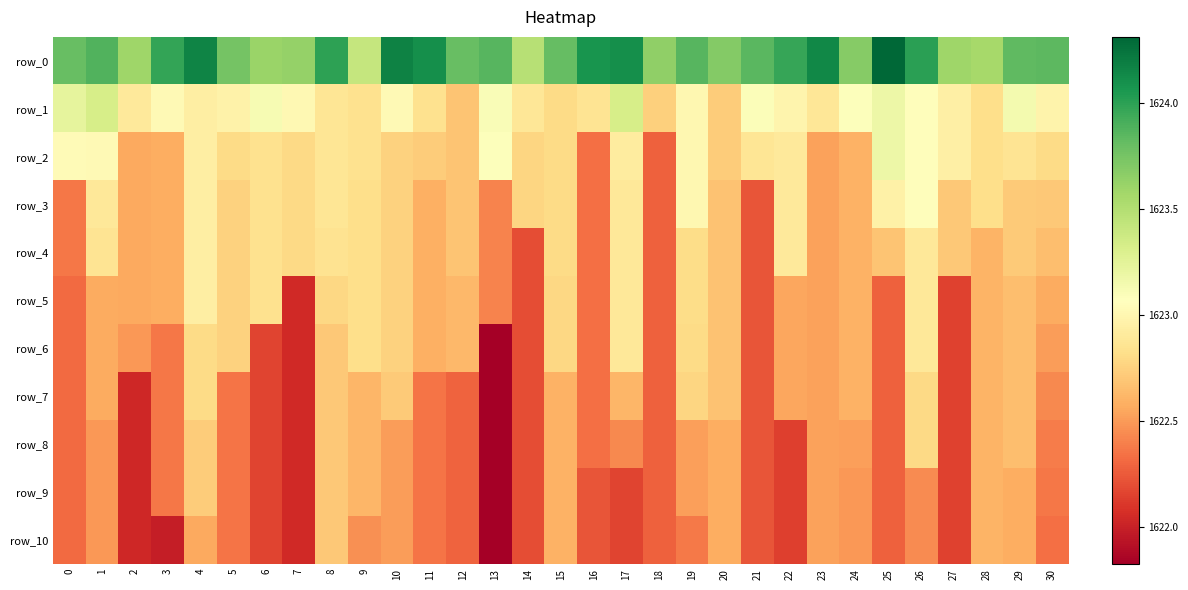

List the labels in order of row_3 value, largest first.

26, 19, 25, 4, 22, 17, 1, 8, 6, 9, 28, 15, 7, 14, 5, 10, 29, 30, 27, 12, 20, 24, 11, 3, 2, 23, 13, 0, 16, 18, 21